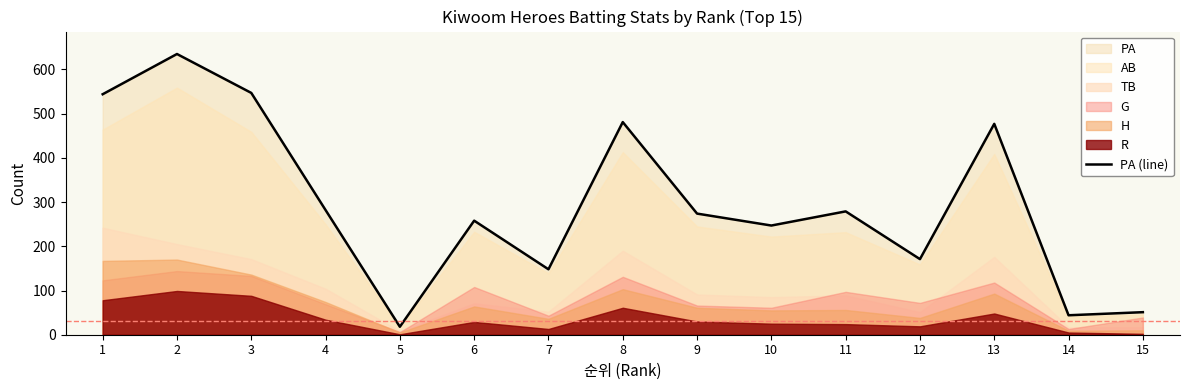

Does the chart have visible grid lines?

No